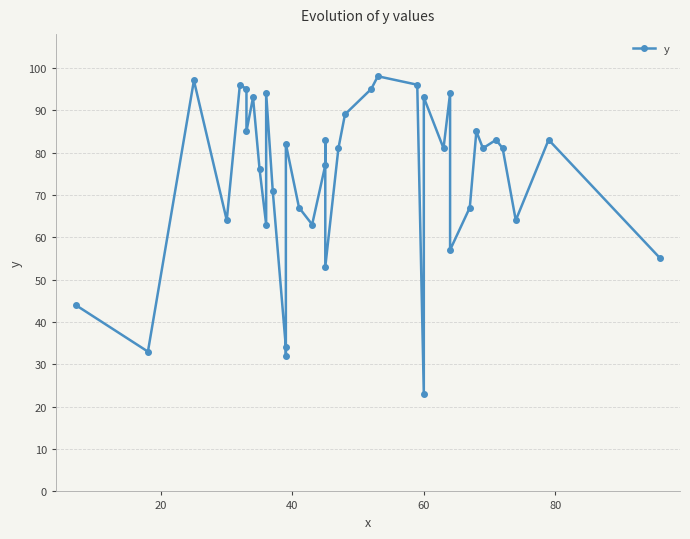

Reading right to left, transcribe all the data shown in this chart.

55	83	64	81	83	81	85	67	57	94	81	93	23	96	98	95	89	81	53	83	77	63	67	82	32	34	71	94	63	76	93	85	95	96	64	97	33	44